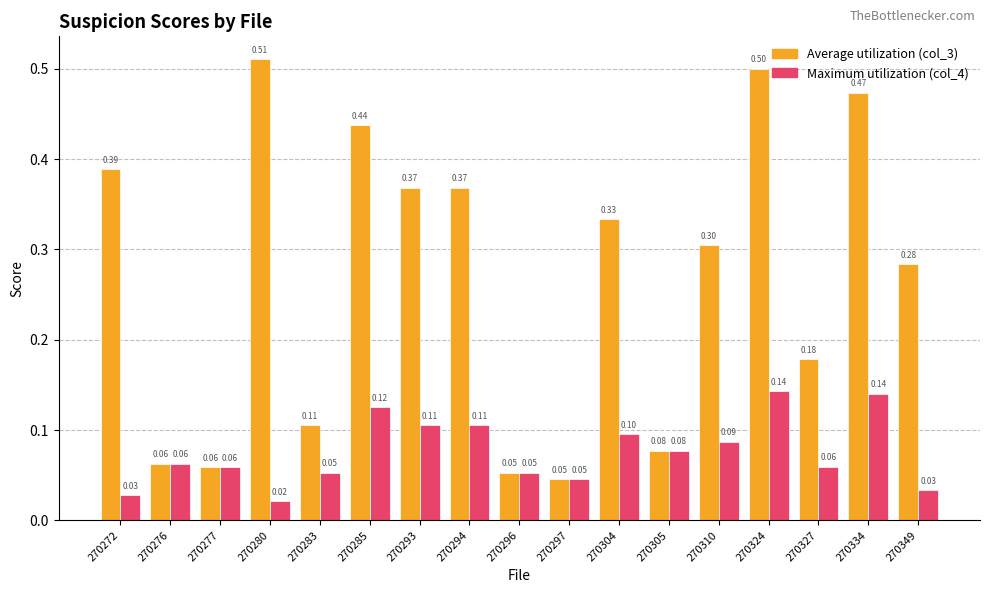

At which category is the sum across all series the highest?

270324